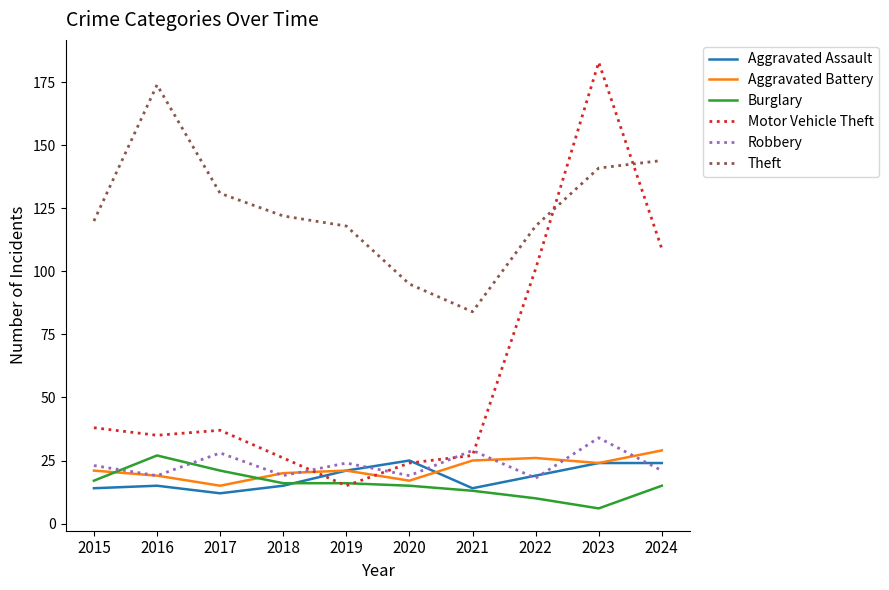

At which category does Aggravated Assault reach its first local valley?

2017